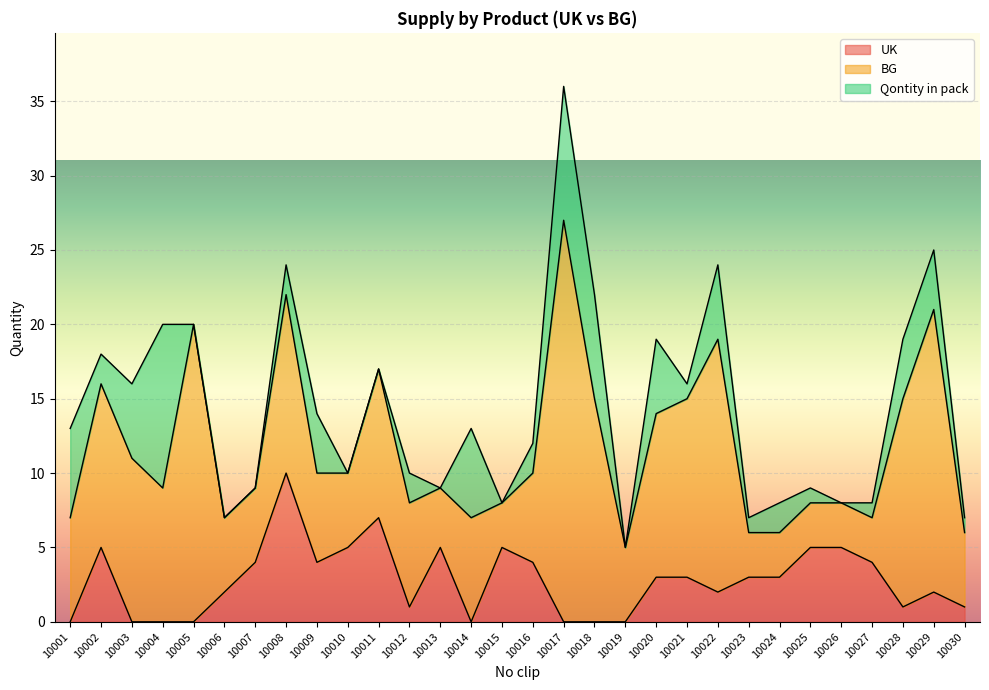

Reading left to right, list all the values displayed in this chart.

UK: 0	5	0	0	0	2	4	10	4	5	7	1	5	0	5	4	0	0	0	3	3	2	3	3	5	5	4	1	2	1
BG: 7	11	11	9	20	5	5	12	6	5	10	7	4	7	3	6	27	15	5	11	12	17	3	3	3	3	3	14	19	5
Qontity in pack: 6	2	5	11	0	0	0	2	4	0	0	2	0	6	0	2	9	7	0	5	1	5	1	2	1	0	1	4	4	1